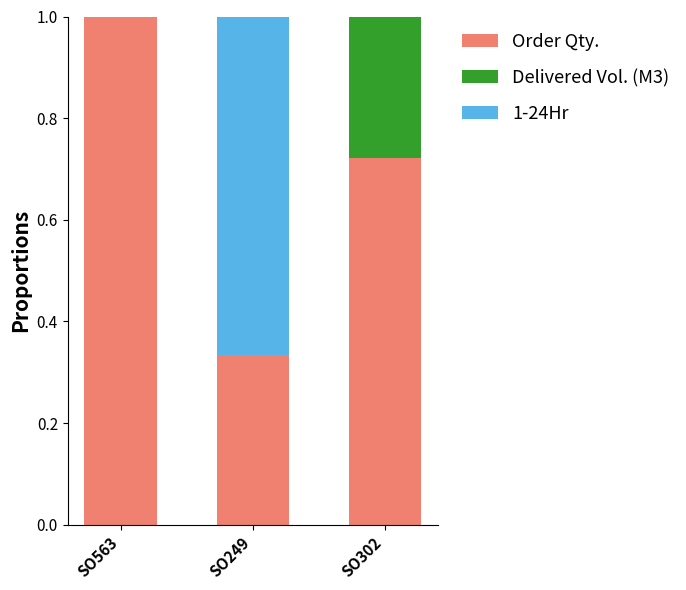

What is the total value across all series at SO249?

1.0